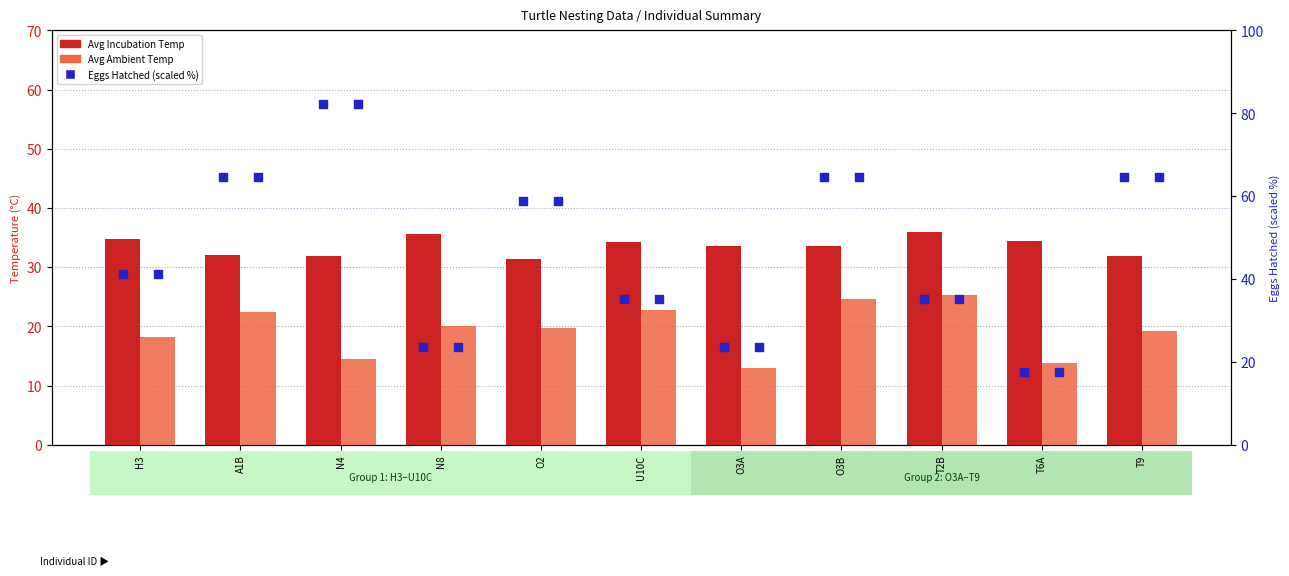

Is the value of Average Incubation Temperature at O3B greater than the value of number of eggs hatched (scaled %) at U10C?

No